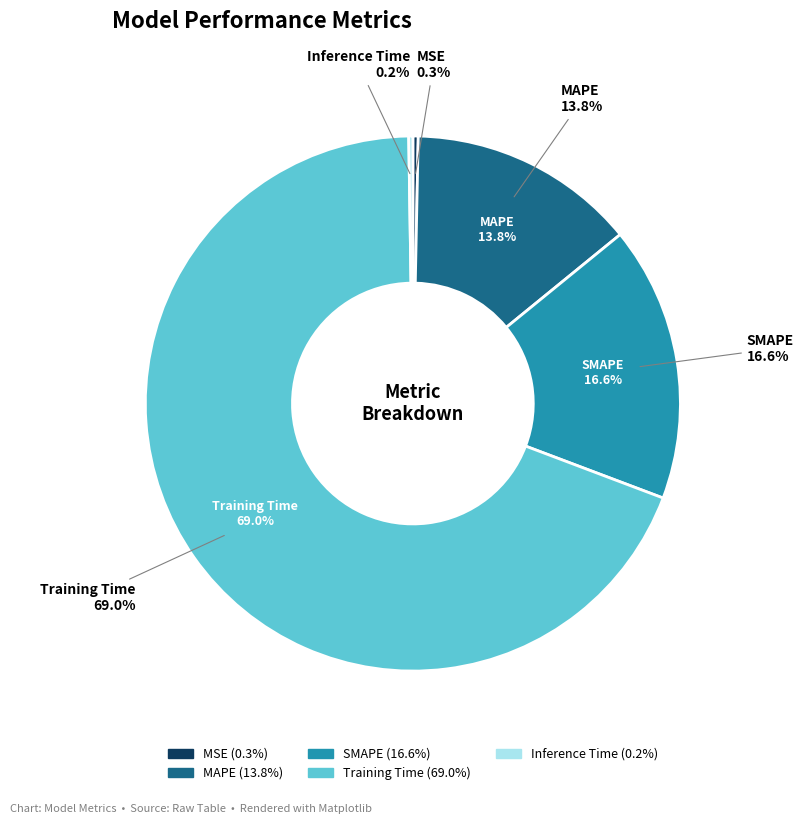

Between MSE and SMAPE, which is larger?

SMAPE